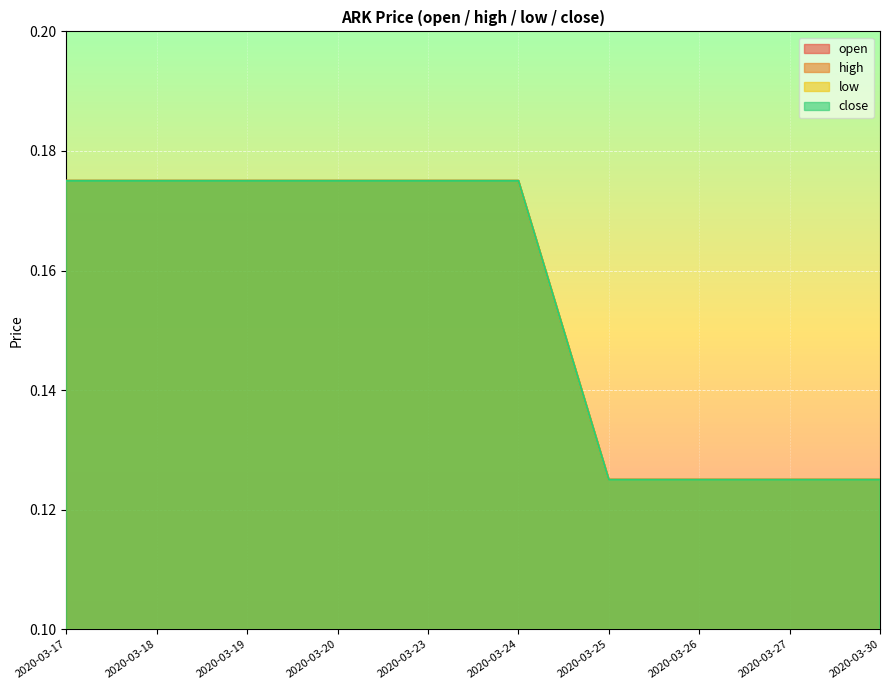

Reading left to right, list all the values displayed in this chart.

open: 0.2	0.2	0.2	0.2	0.2	0.2	0.1	0.1	0.1	0.1
high: 0.2	0.2	0.2	0.2	0.2	0.2	0.1	0.1	0.1	0.1
low: 0.2	0.2	0.2	0.2	0.2	0.2	0.1	0.1	0.1	0.1
close: 0.2	0.2	0.2	0.2	0.2	0.2	0.1	0.1	0.1	0.1